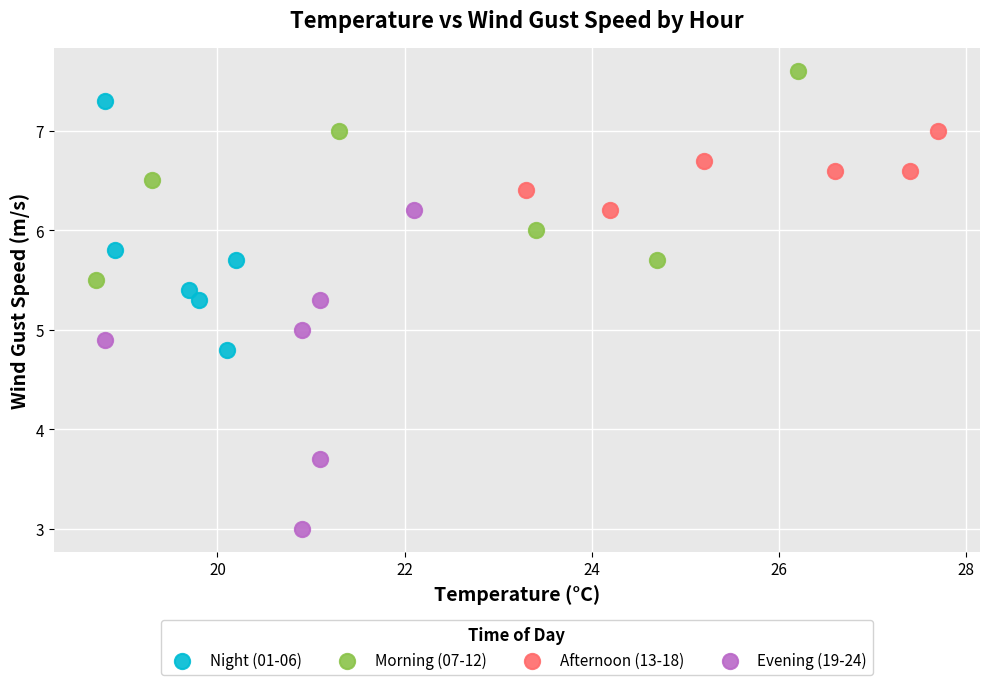

Which series contains the lowest Y value?

Evening (19-24)